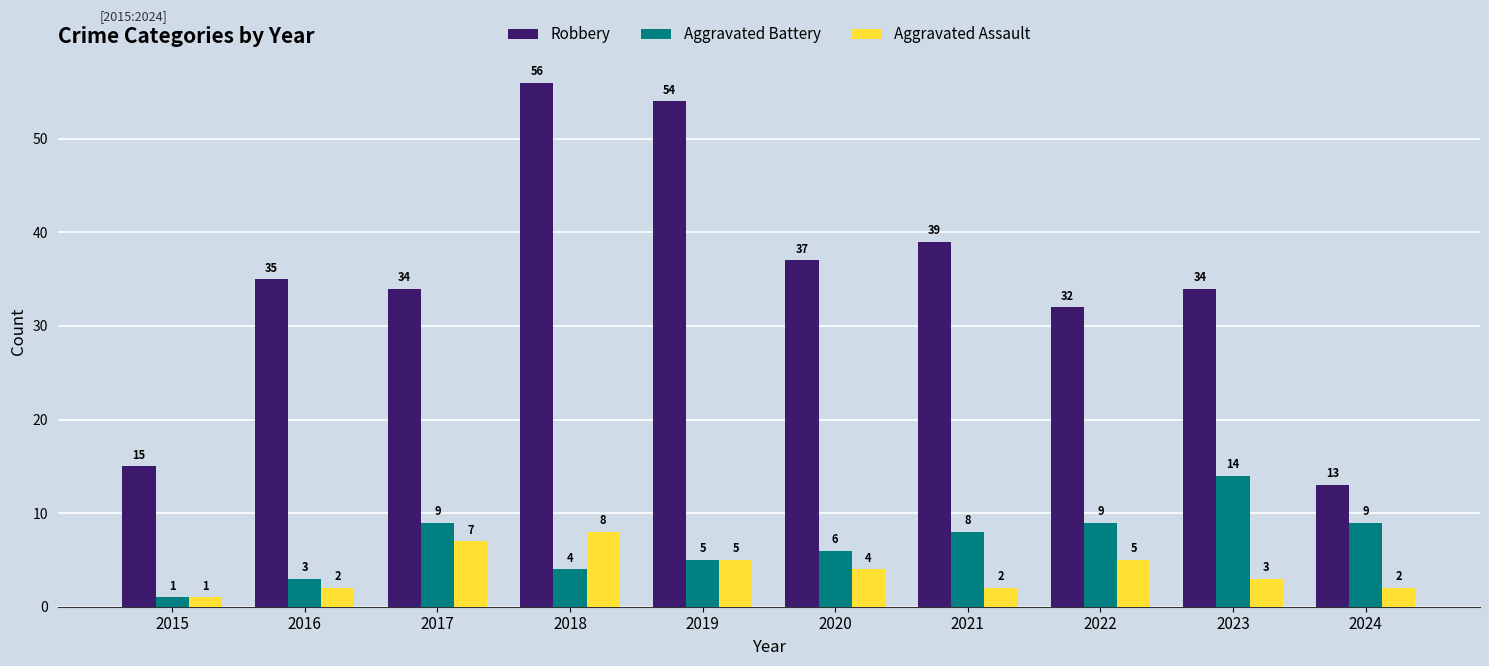

What is the sum of the Aggravated Assault values at 2015 and 2016?

3